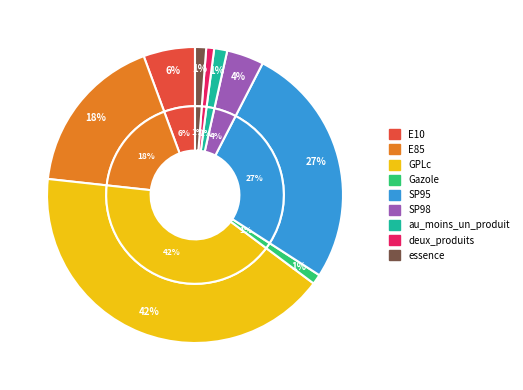

How many slices are in this pie chart?

9